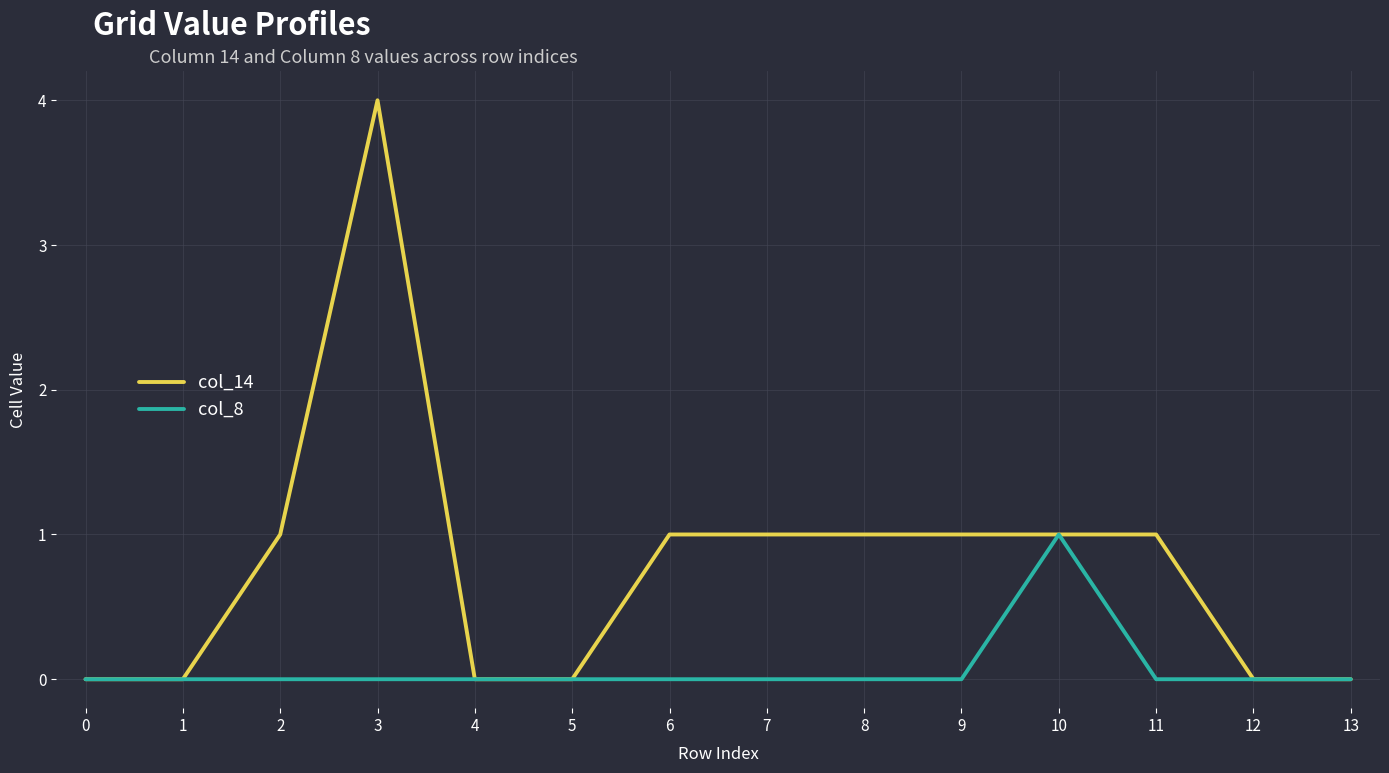

Reading left to right, list all the values displayed in this chart.

col_14: 0=0	1=0	2=1	3=4	4=0	5=0	6=1	7=1	8=1	9=1	10=1	11=1	12=0	13=0
col_8: 0=0	1=0	2=0	3=0	4=0	5=0	6=0	7=0	8=0	9=0	10=1	11=0	12=0	13=0